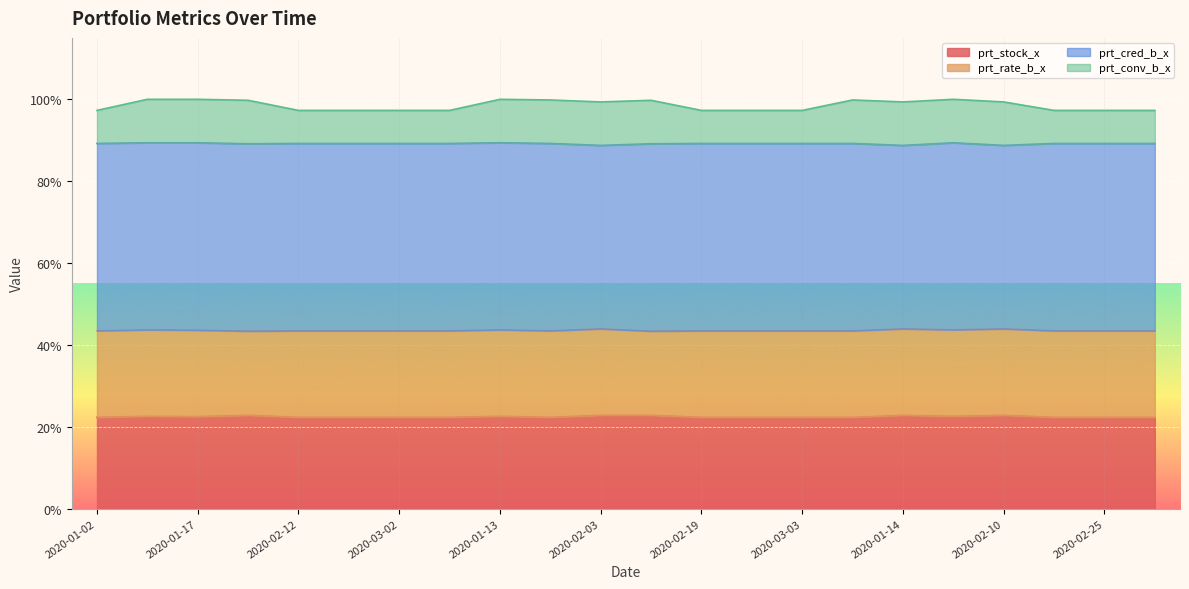

True or false: prt_stock_x has more than 0 points higher than both neighbors.

True